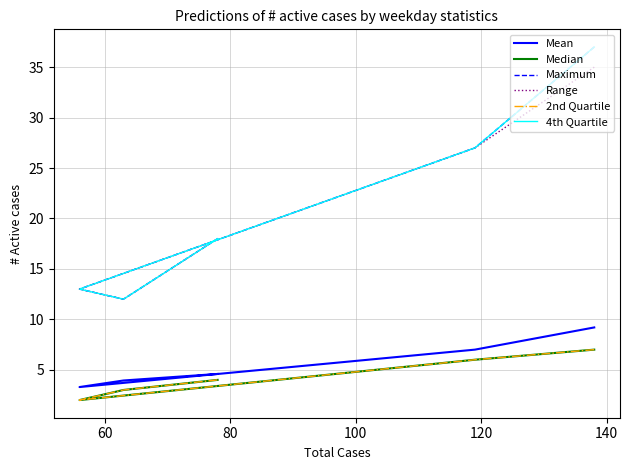

True or false: Mean and 2nd Quartile intersect in this chart.

False